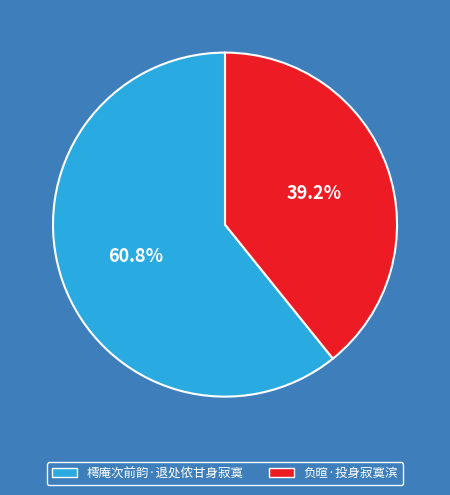

How many segments does this pie chart have?

2